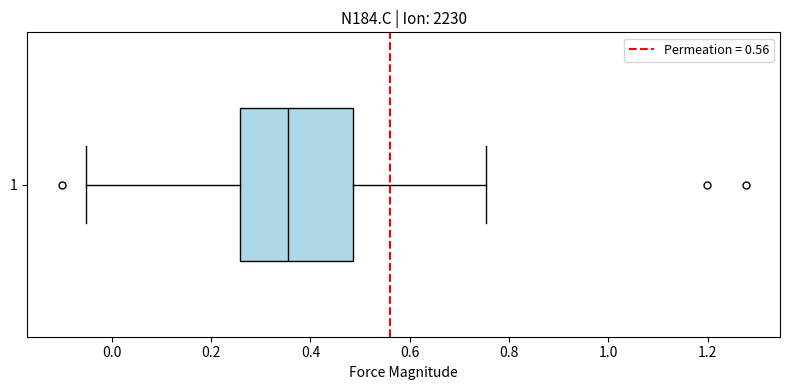

Where does the median line of the box at y = 1 sit on the x-axis? The values are not printed on the chart, so give them approximately, as read against the axis.

0.36